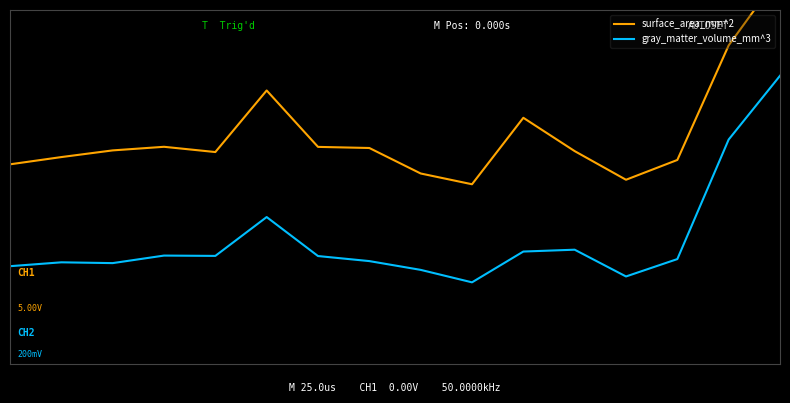

True or false: surface_area_mm^2 and gray_matter_volume_mm^3 intersect in this chart.

False